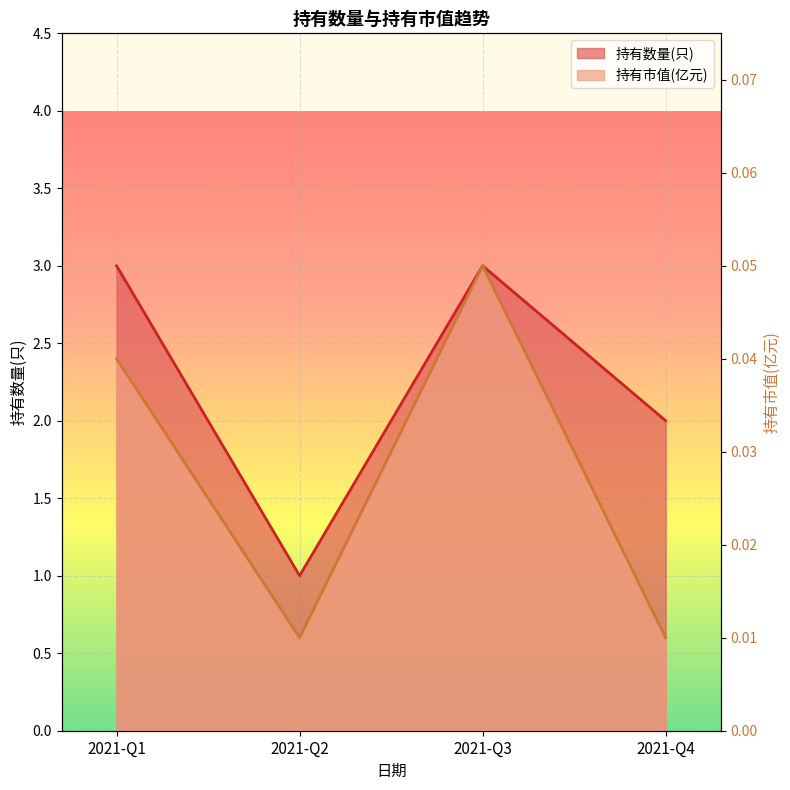

Between 2021-Q1 and 2021-Q2, which series saw the biggest shift?

持有数量(只)